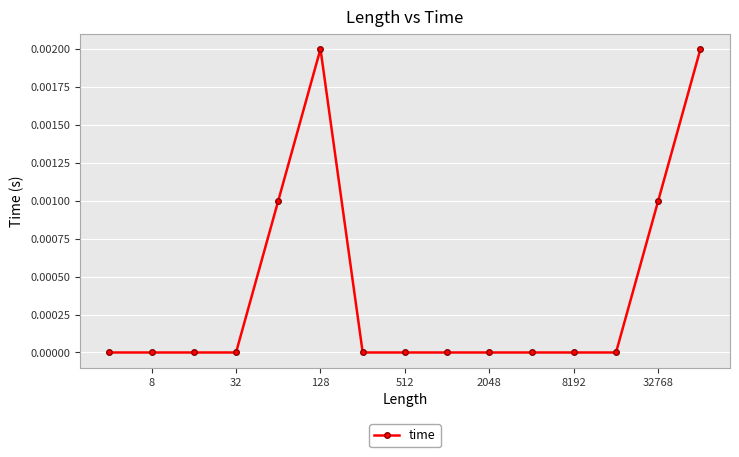

How many categories are shown in the chart?

15